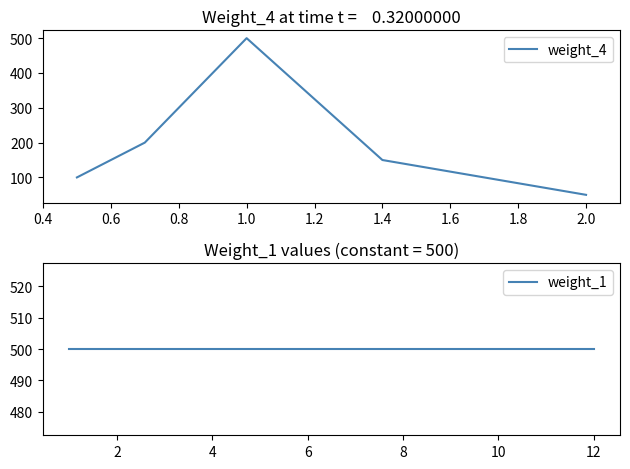

Where is the first local maximum?

1.0